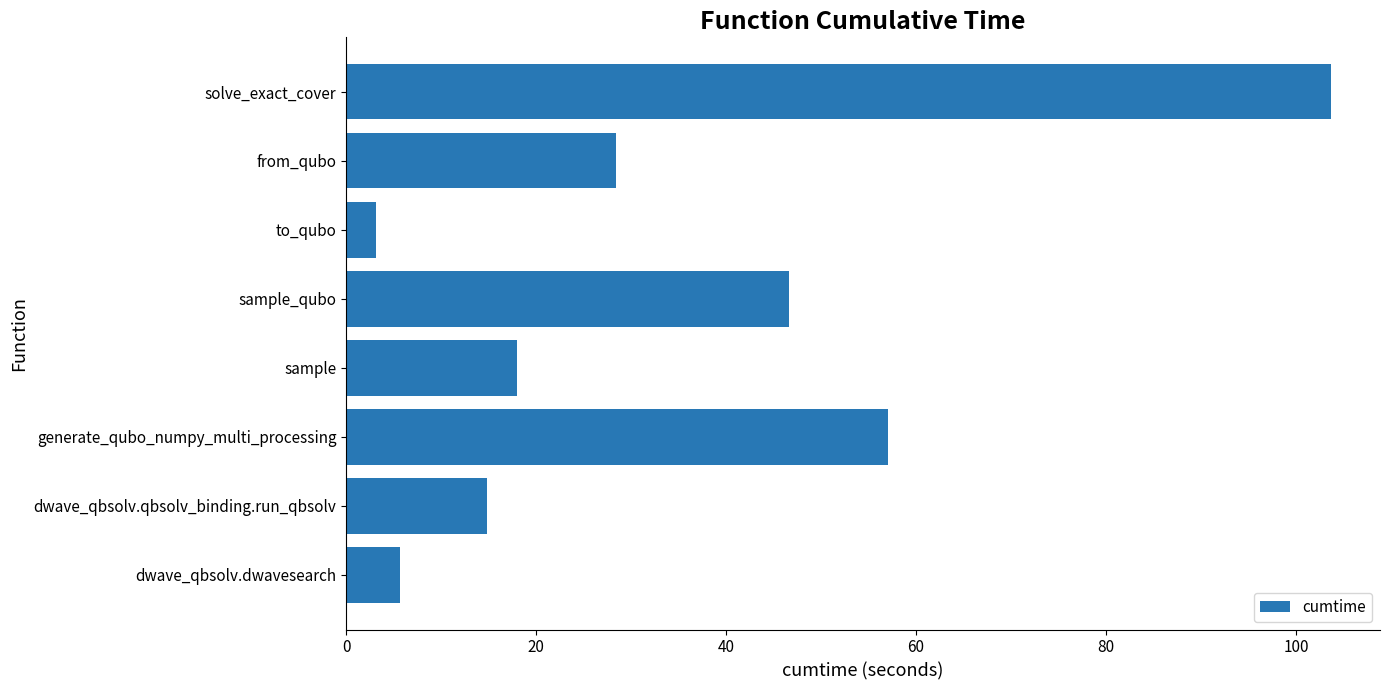

What is the difference between the maximum and minimum values?

100.5